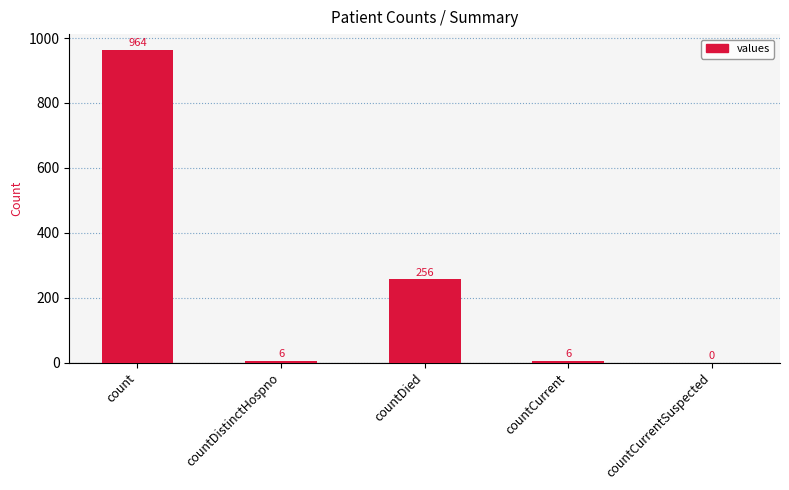

Reading left to right, transcribe all the data shown in this chart.

count=964	countDistinctHospno=6	countDied=256	countCurrent=6	countCurrentSuspected=0